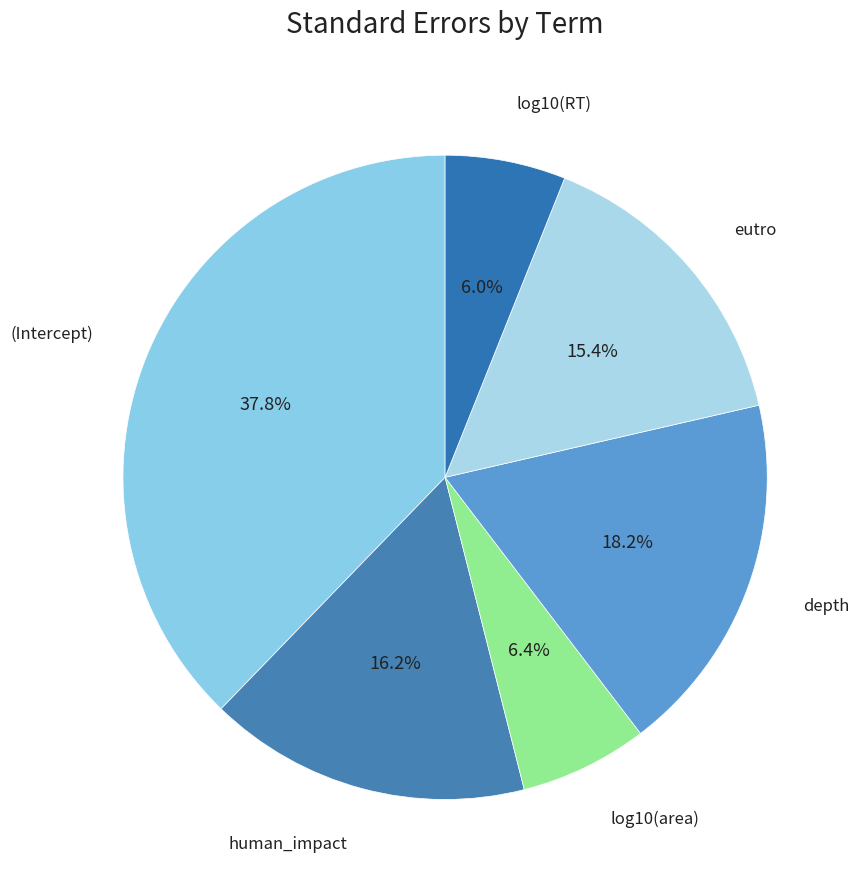

What is the largest slice in the pie chart?

(Intercept)